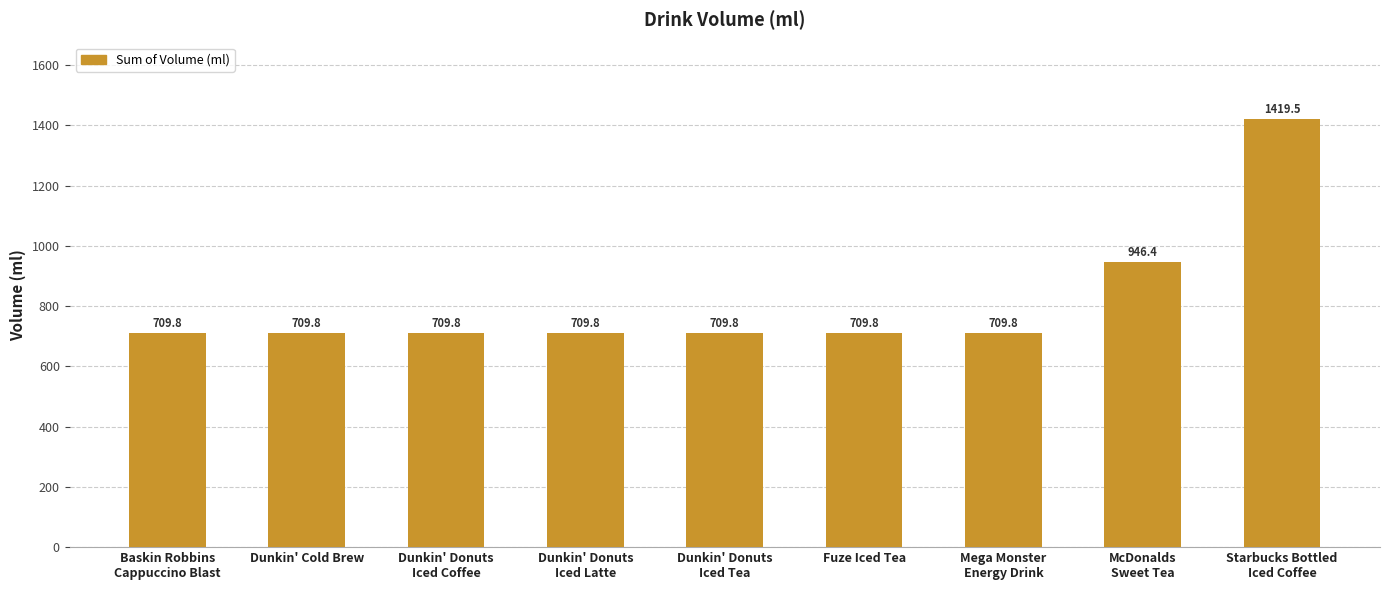

How many series are shown in this chart?

1